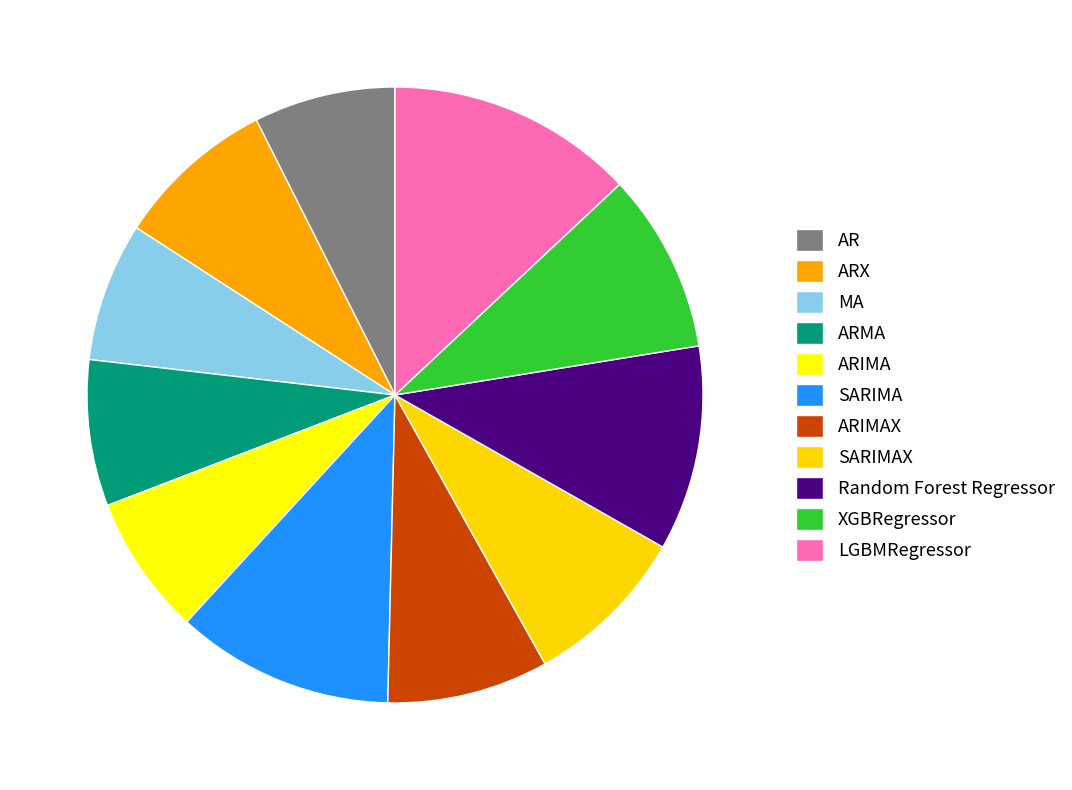

How many slices are in this pie chart?

11